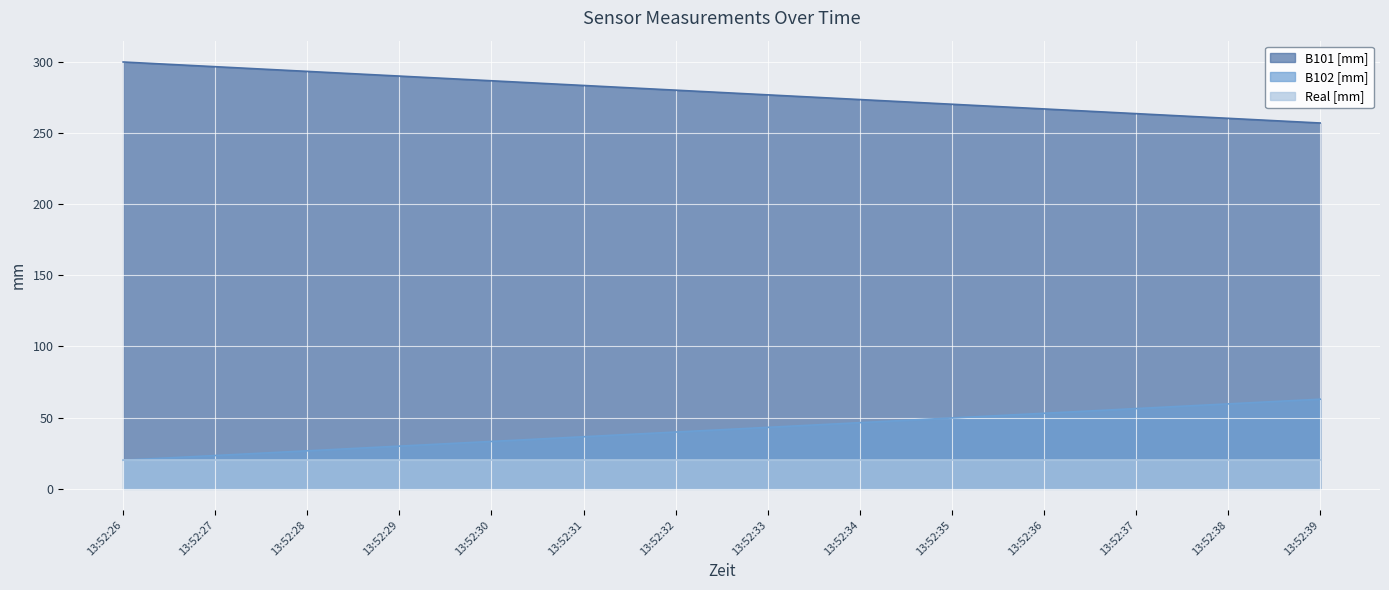

What is the total value across all series at 13:52:28?

340.0